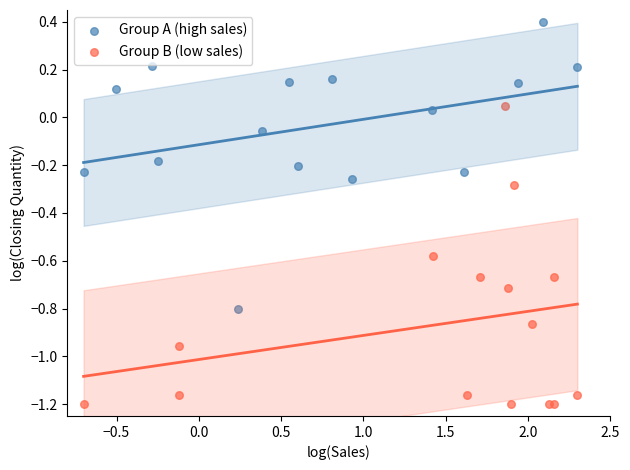

Which series contains the lowest Y value?

Group B (low sales)